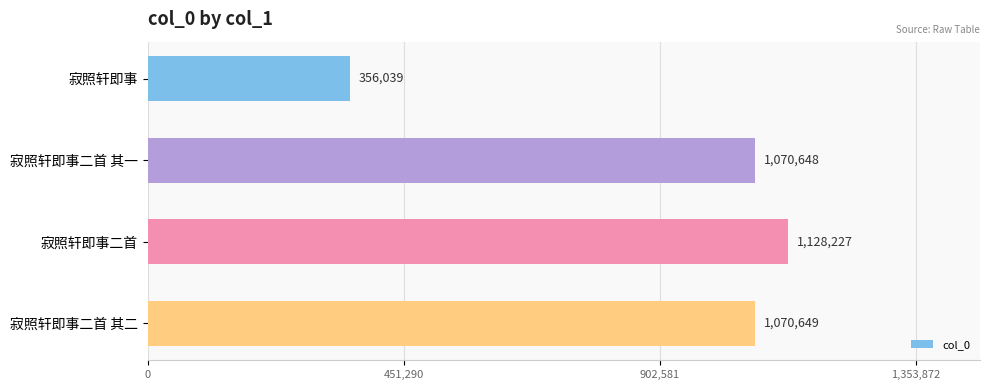

List the labels in order of value, largest first.

寂照轩即事二首, 寂照轩即事二首 其二, 寂照轩即事二首 其一, 寂照轩即事